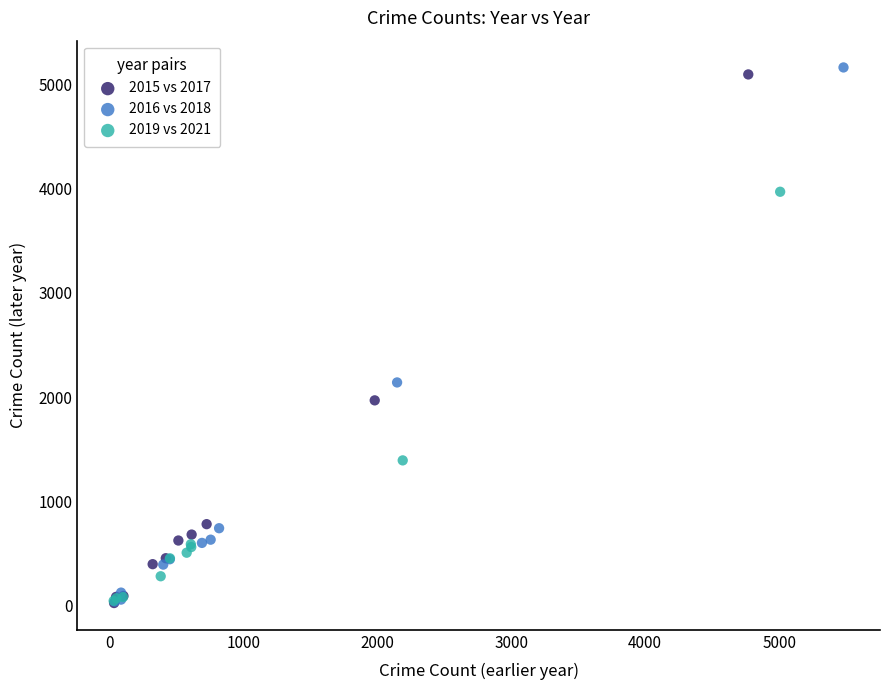

Which series has the widest spread of Y values?

2016 vs 2018